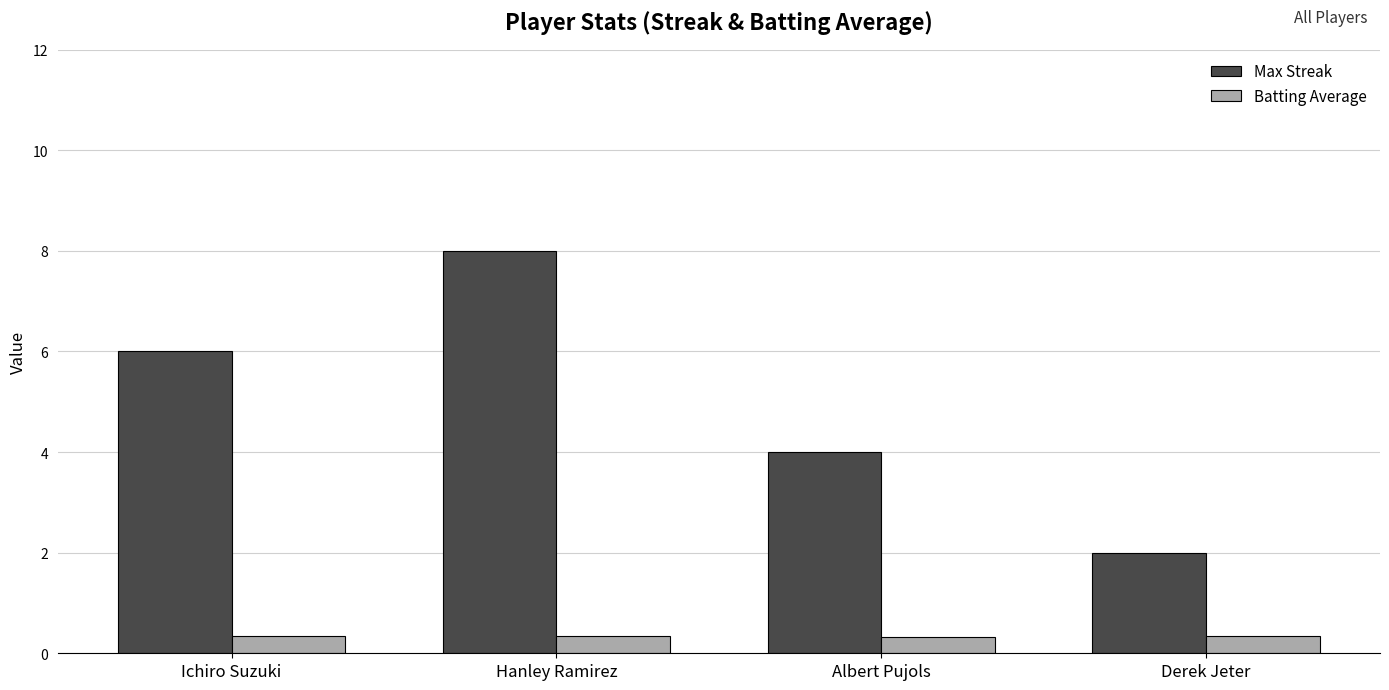

What is the approximate value of Max Streak at Albert Pujols?

4.0